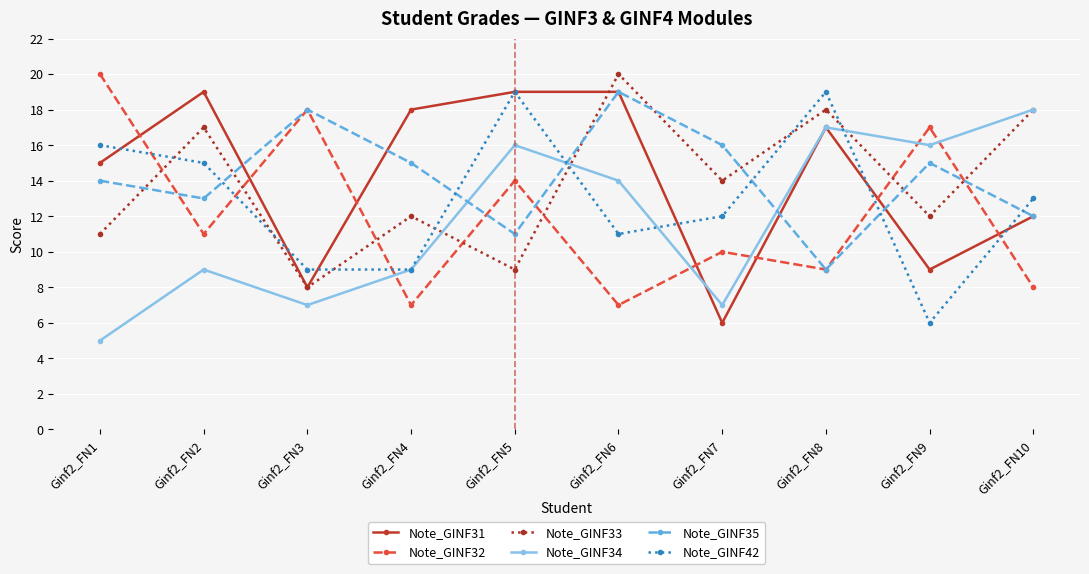

What is the difference between the Note_GINF31 values at Ginf2_FN7 and Ginf2_FN8?

11